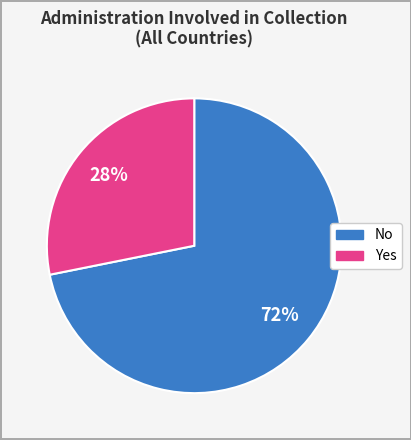

Does any single category account for the majority?

Yes